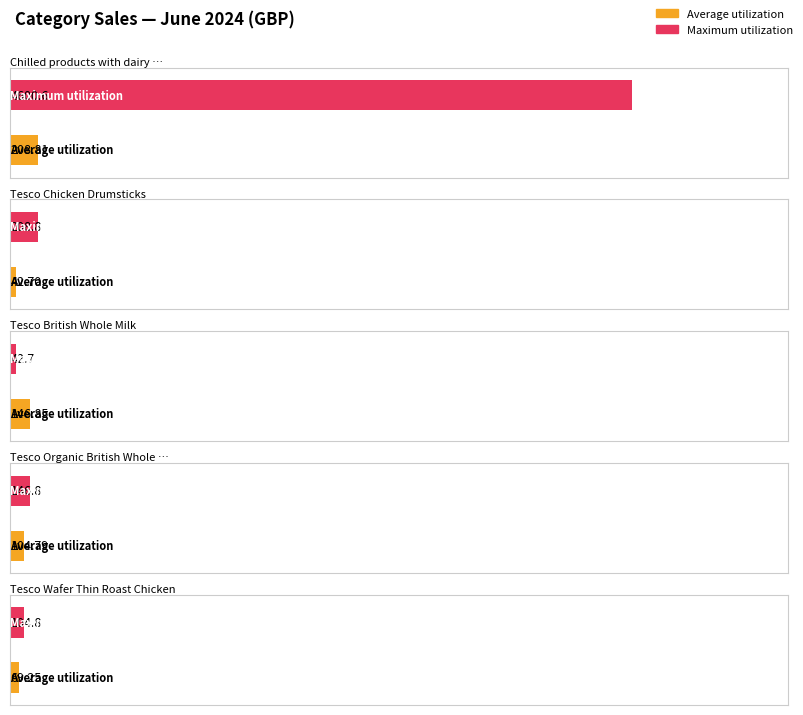

What position from the left is Chilled products with dairy and eggs?

1